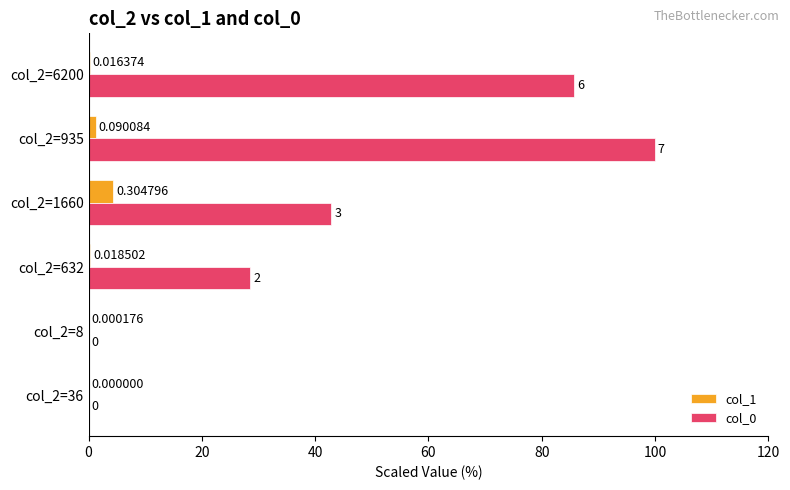

At which category is the sum across all series the highest?

col_2=935